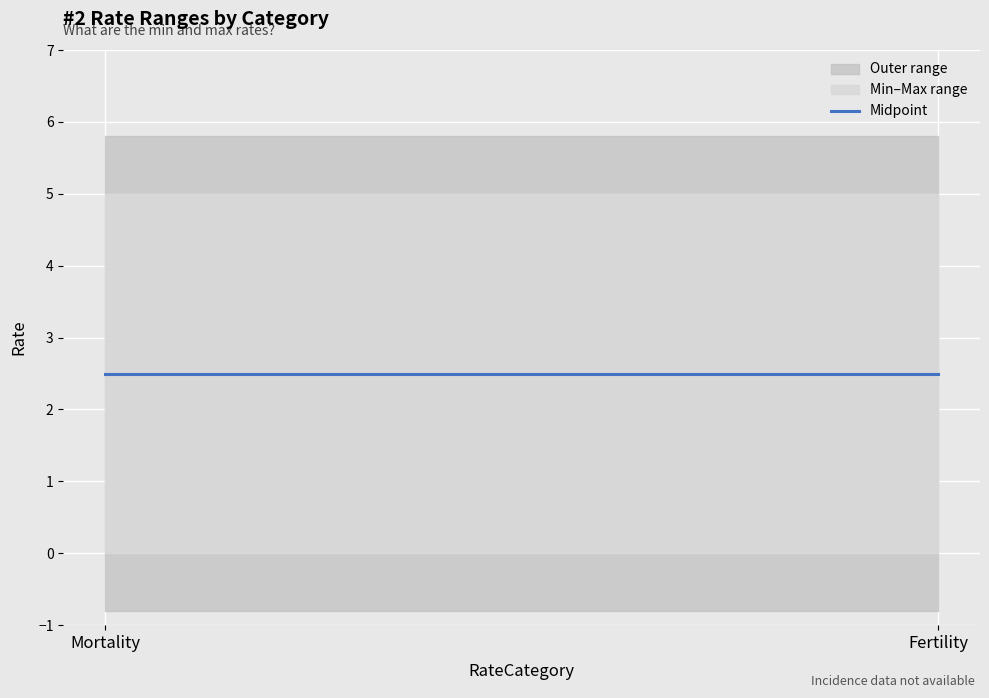

The Max series shows 5 at Mortality. True or false?

True